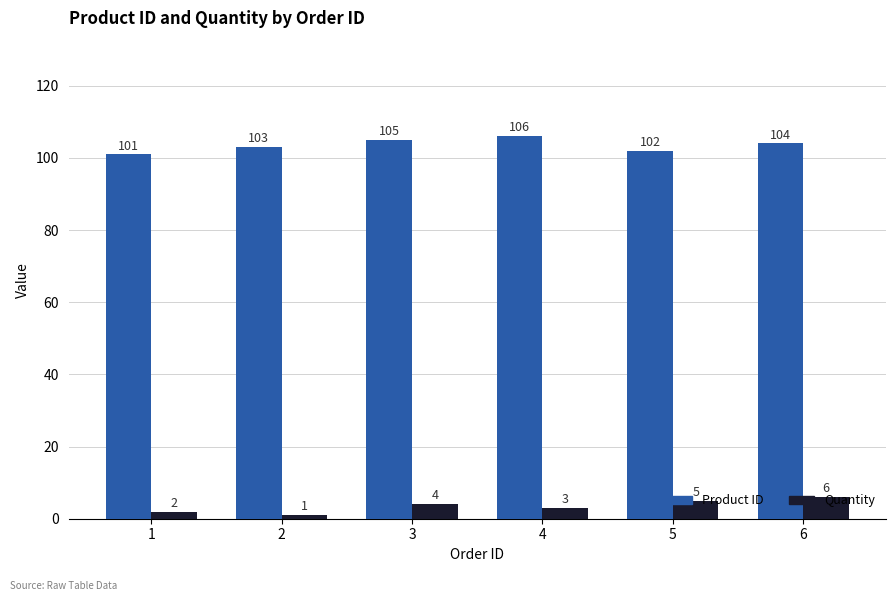

Reading left to right, list all the values displayed in this chart.

Product ID: 1=101	2=103	3=105	4=106	5=102	6=104
Quantity: 1=2	2=1	3=4	4=3	5=5	6=6